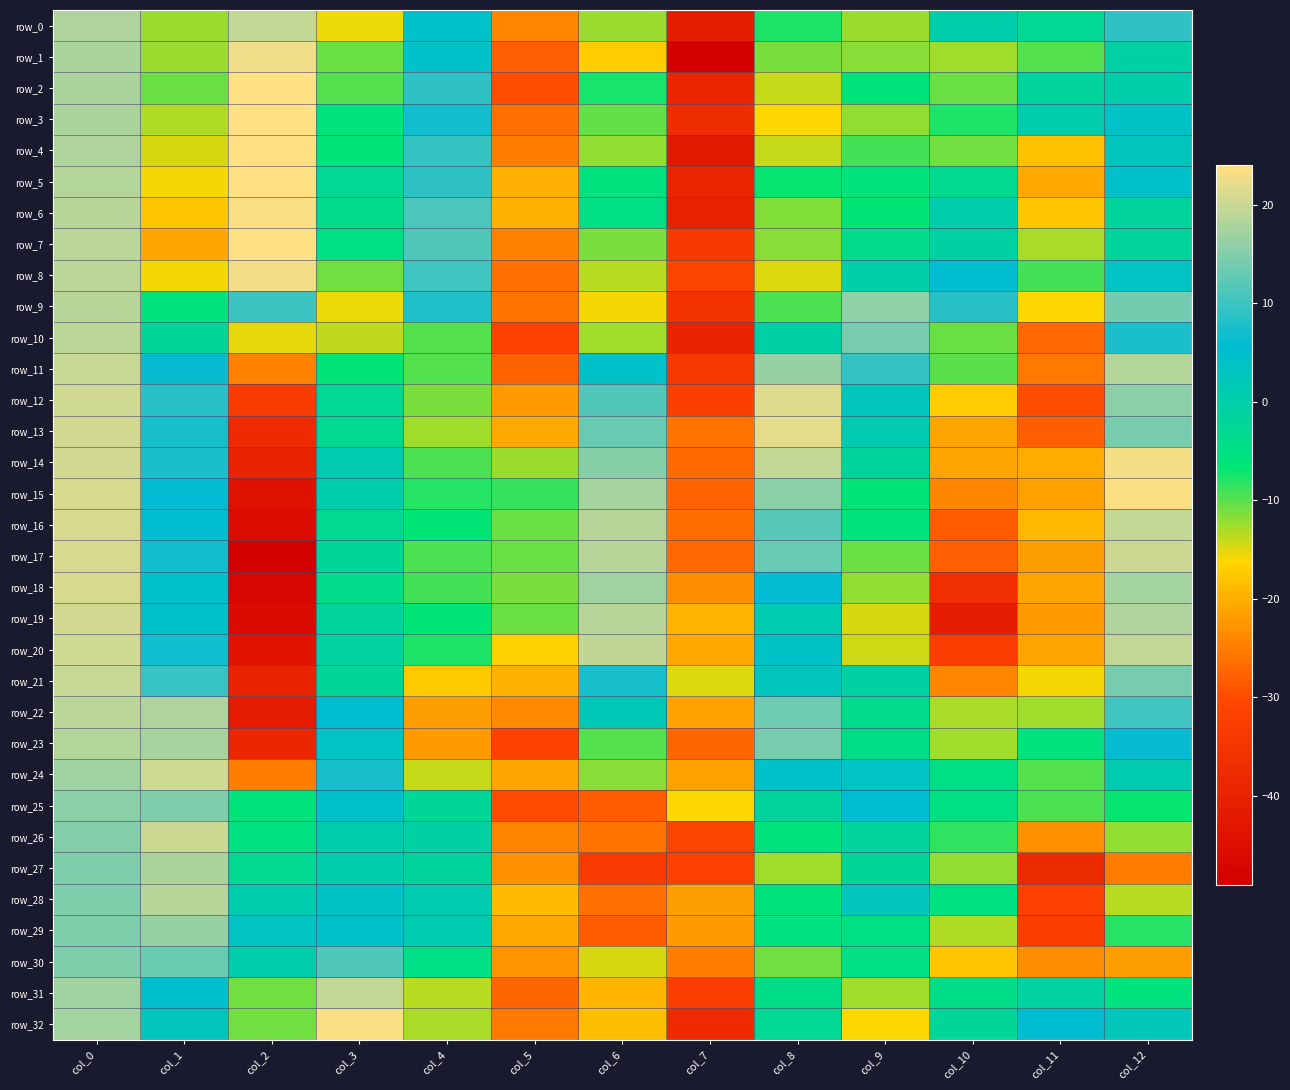

Which series has the largest range (max minus min)?

row_1